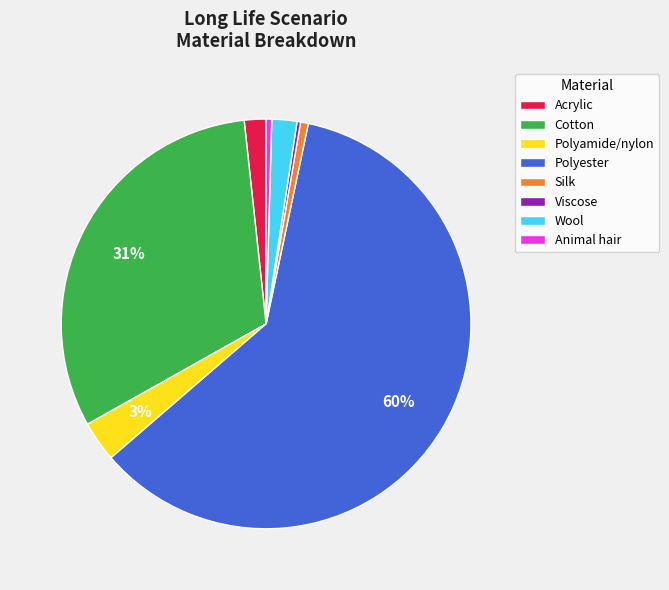

To the nearest percent, what is the combined percentage of Wool and Polyamide/nylon?

5%